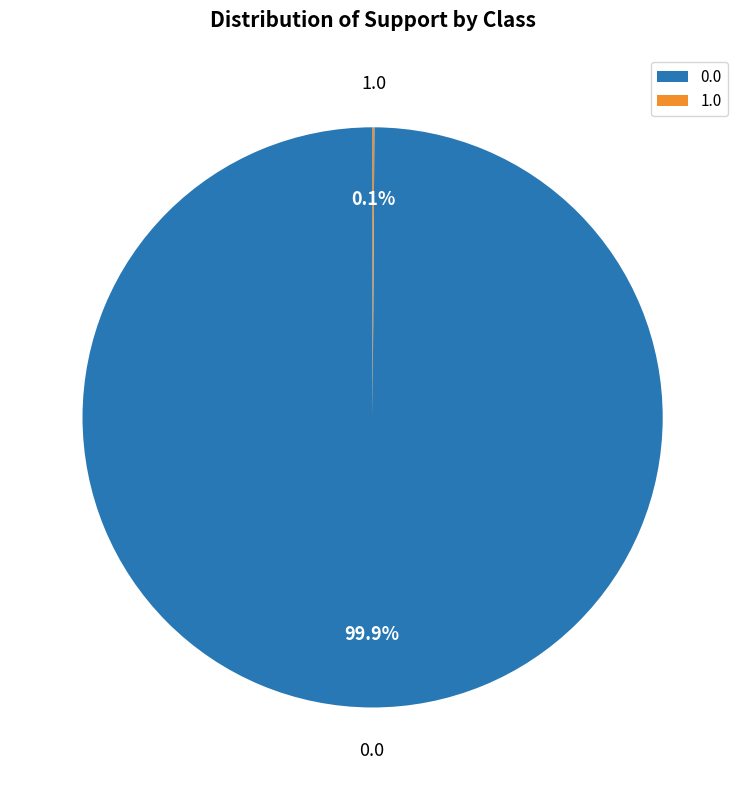

Does any single category account for the majority?

Yes